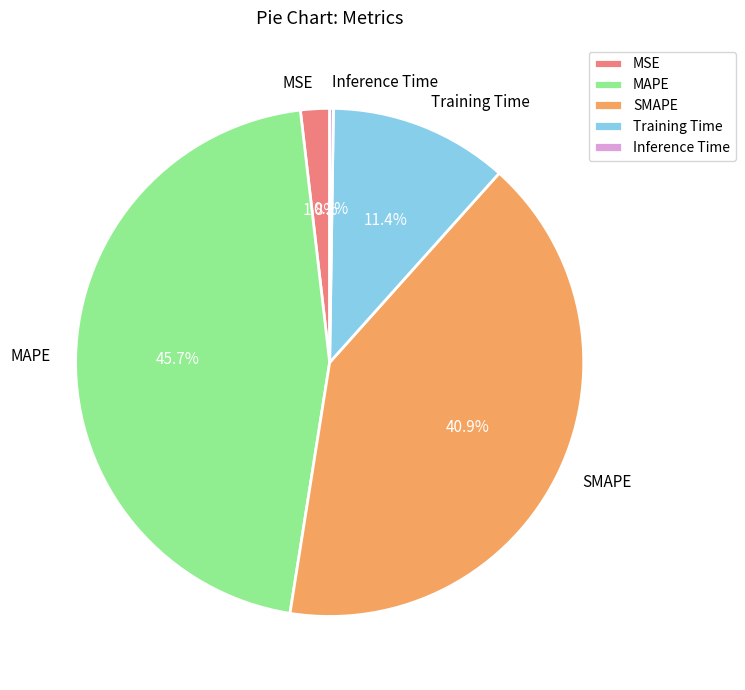

Does MAPE account for over 50% of the chart?

No